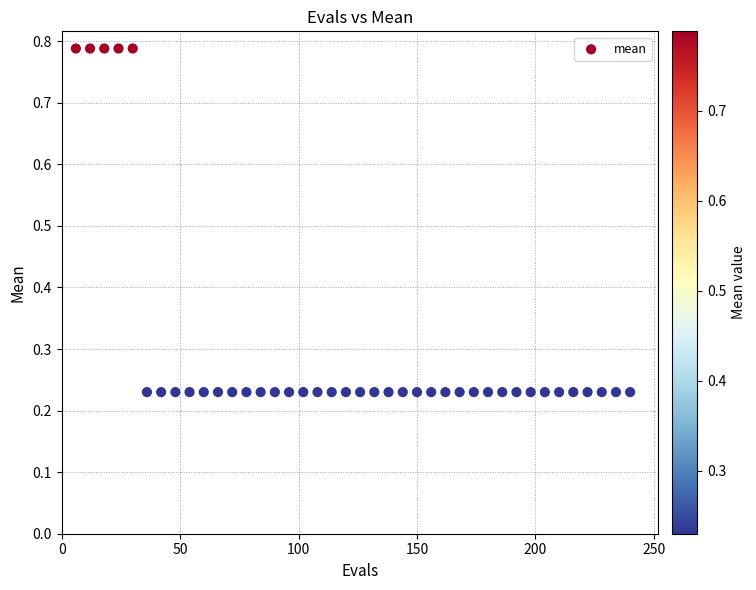

What is the range of X values (max minus min)?

234.0